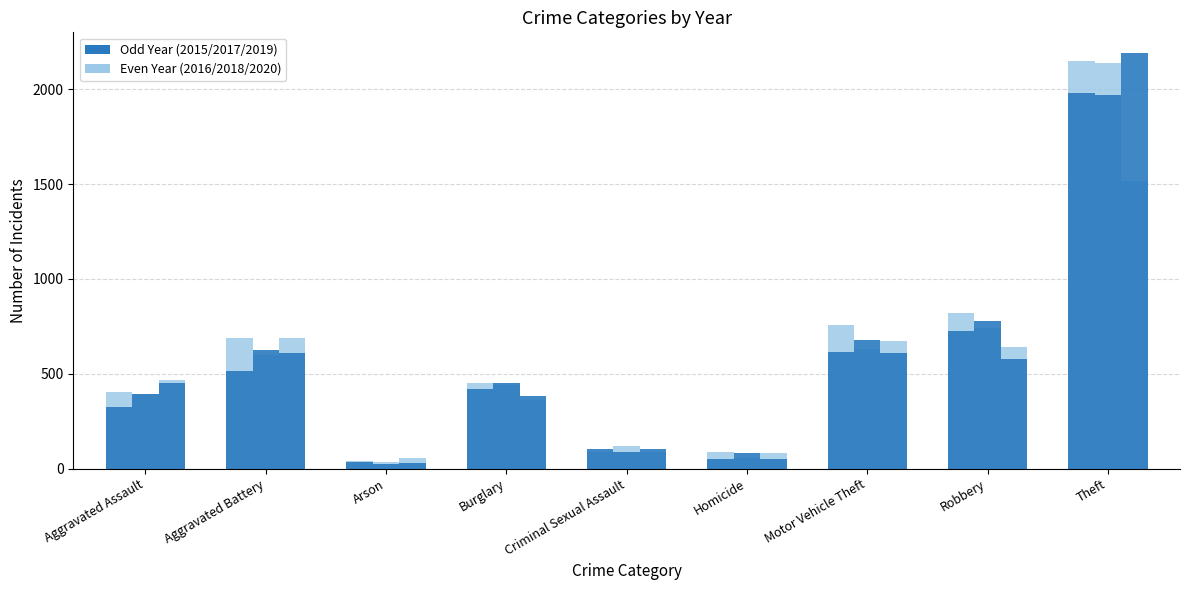

Which category has the highest value in the 2015 series?

Theft